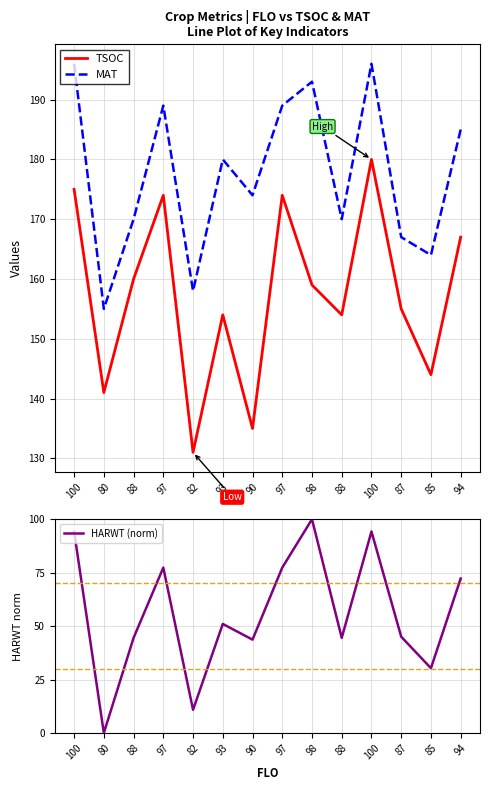

At which category does TSOC reach its first local valley?

80